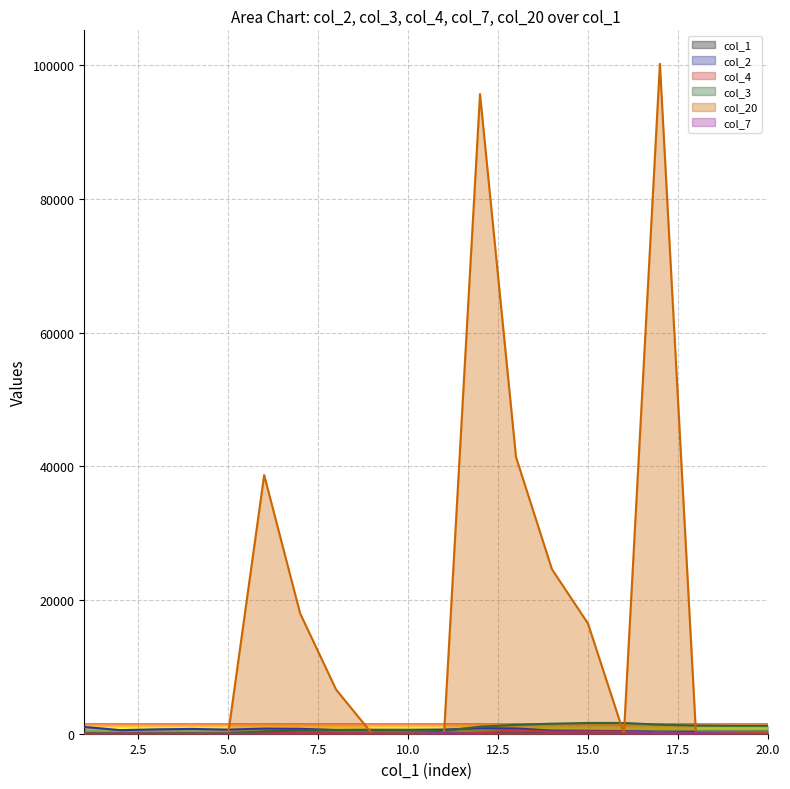

Rank the series at 10 from highest to lowest value.

col_2, col_3, col_4, col_1, col_20, col_7